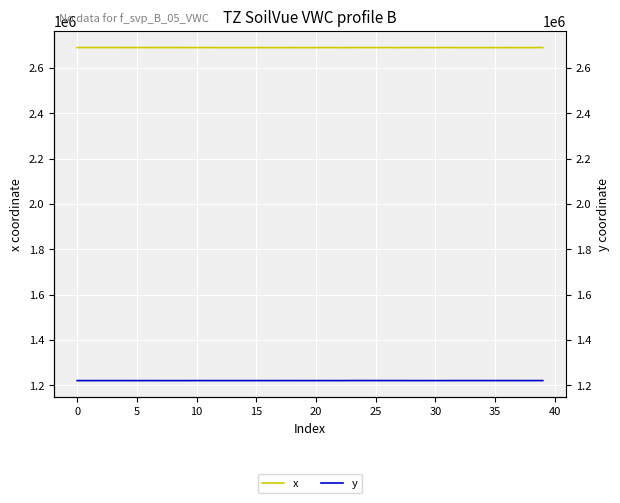

Is it true that x equals 2689083.0 at 30?

True